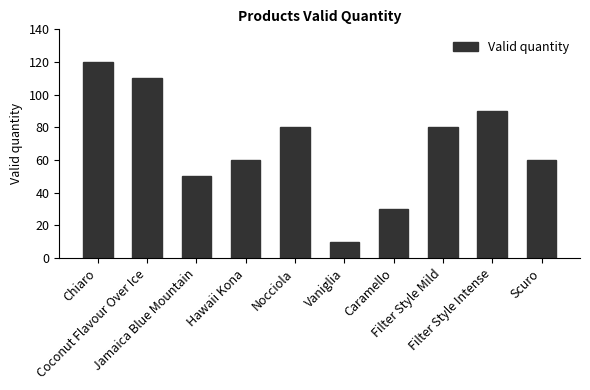

What is the minimum value shown in the chart?

10